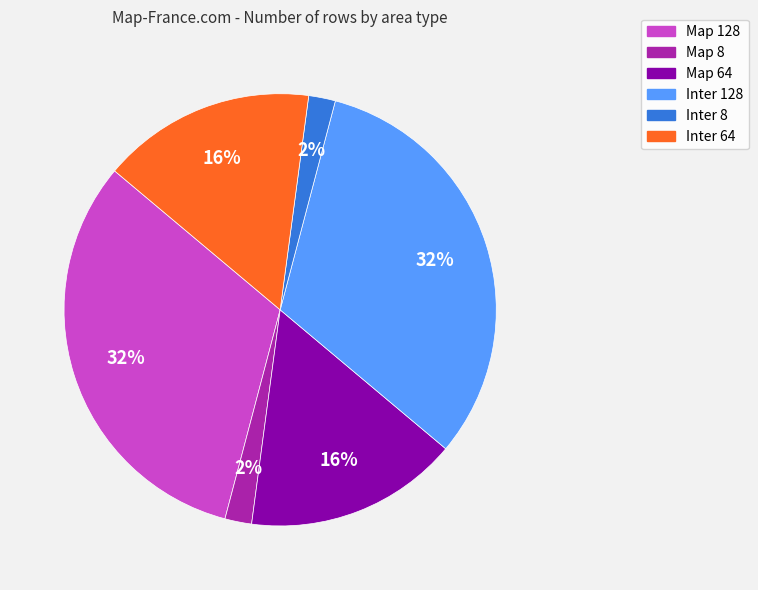

Does any single category account for the majority?

No